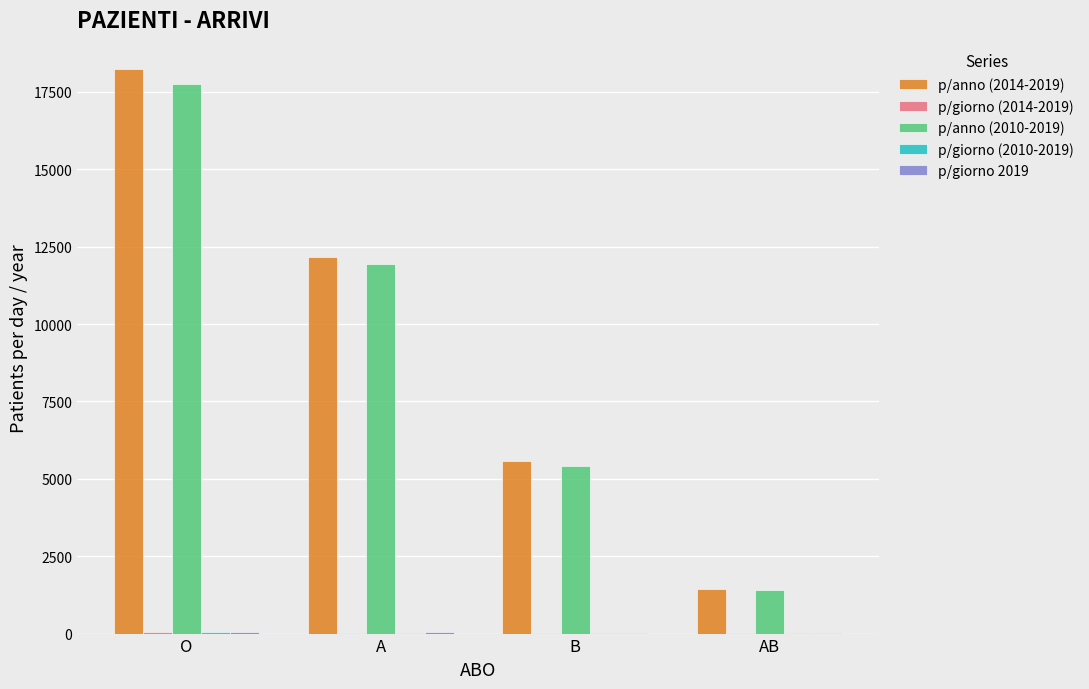

What is the greatest value displayed?

18237.3